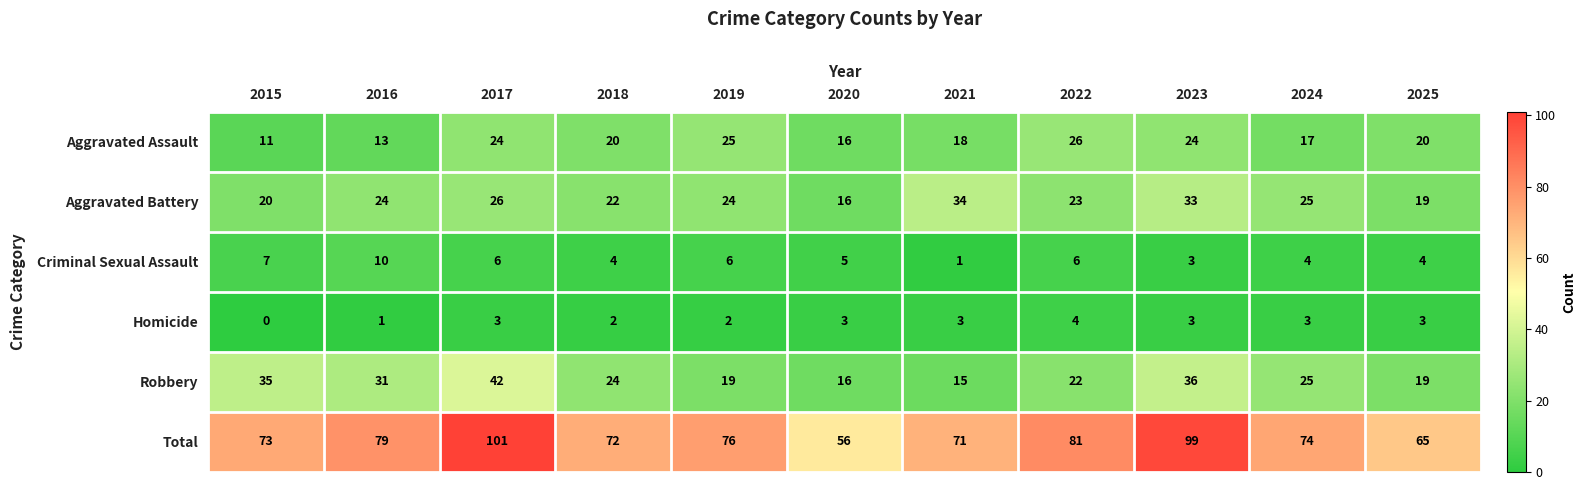

How many data points in Homicide are less than 3?

4